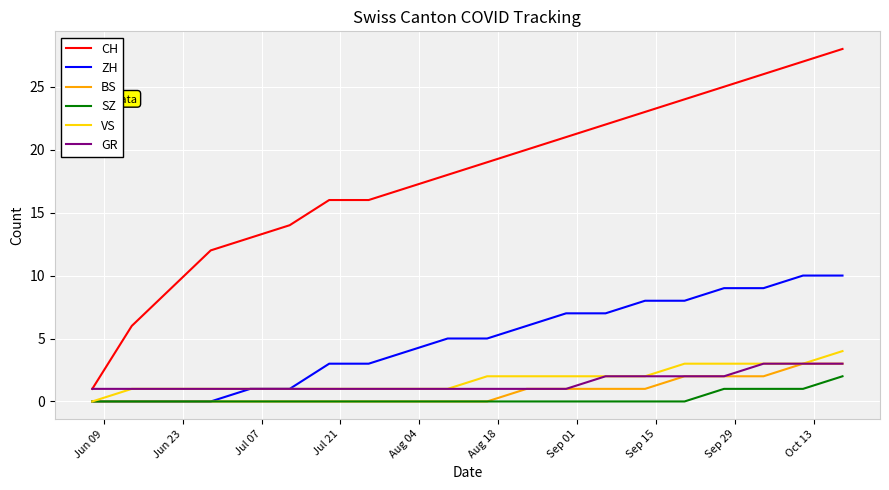

Which series has the widest spread of values?

CH